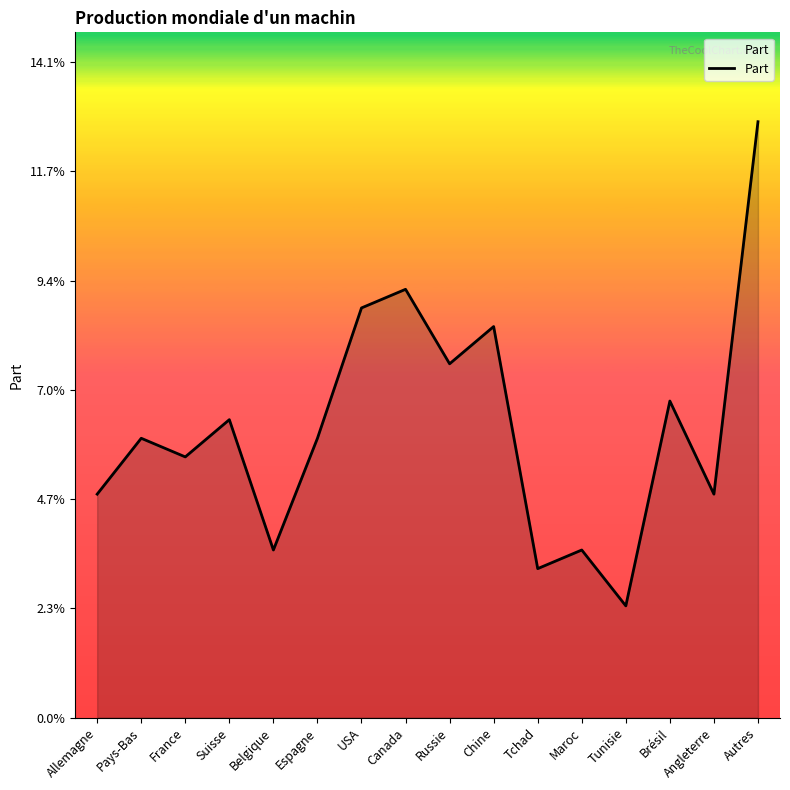

Does the chart display data point markers on the line(s)?

No